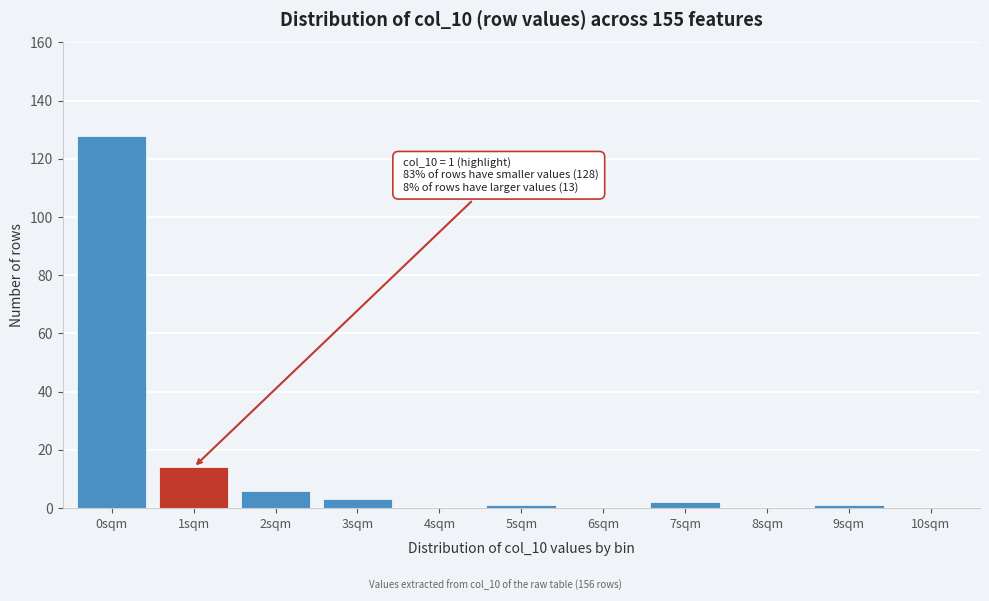

Reading left to right, what are all the values shown in this chart?

0sqm=128	1sqm=14	2sqm=6	3sqm=3	4sqm=0	5sqm=1	6sqm=0	7sqm=2	8sqm=0	9sqm=1	10sqm=0